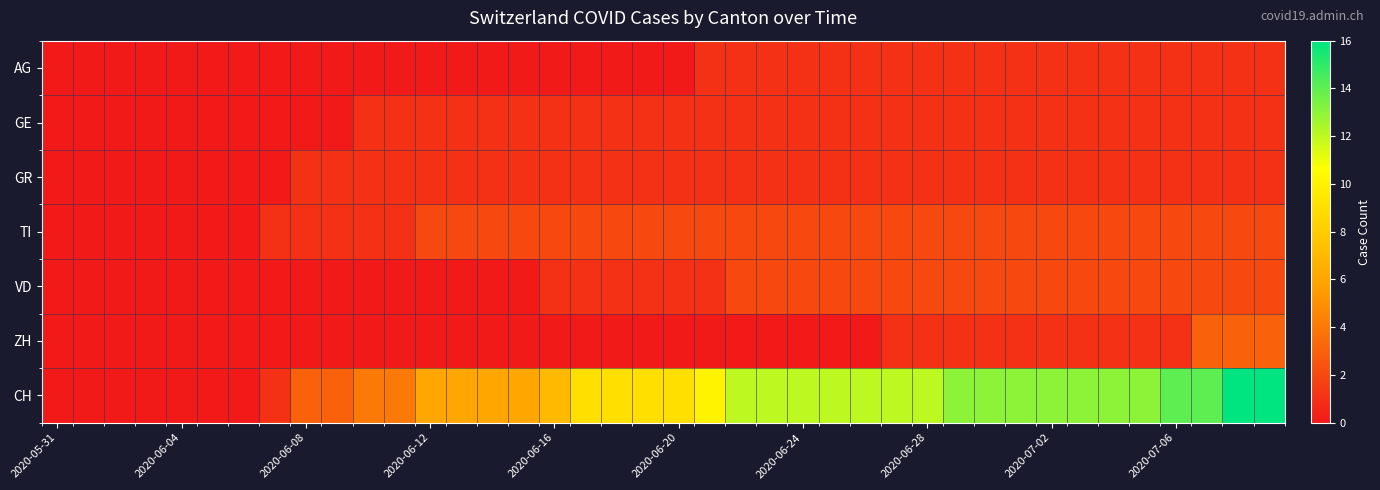

Rank the series by their maximum value, from lowest to highest.

AG, GE, GR, TI, VD, ZH, CH